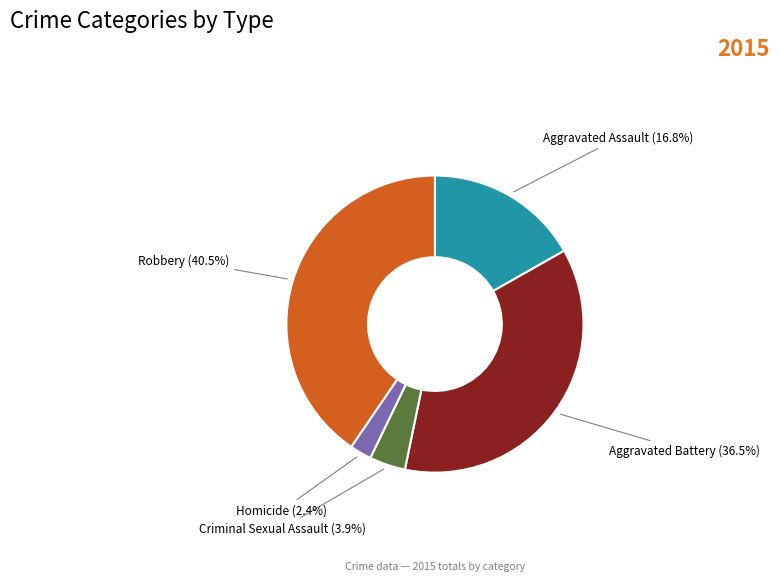

What is the largest slice in the pie chart?

Robbery